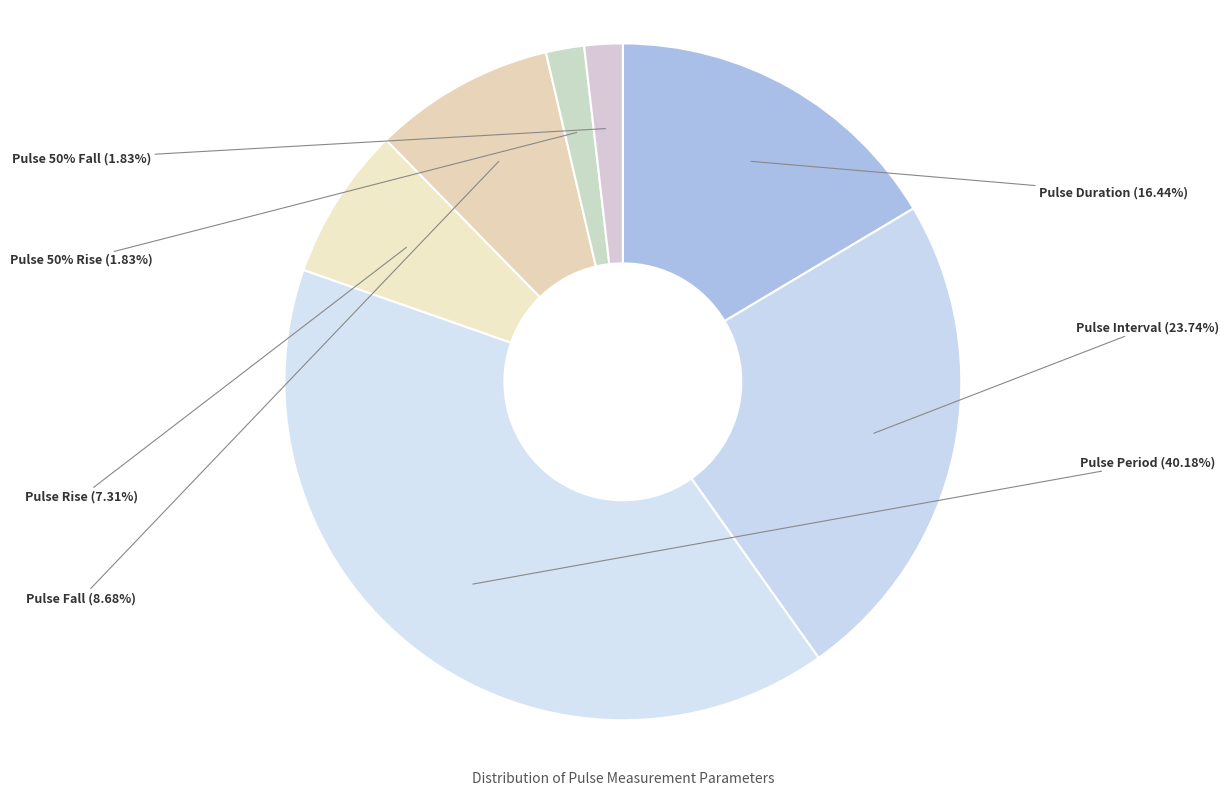

Is it true that Pulse Period is 49% of the pie?

False